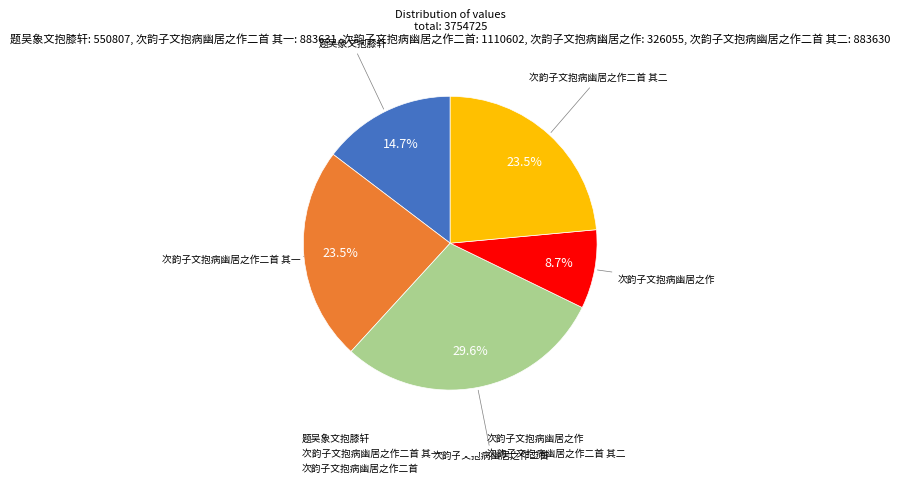

Does any single category account for the majority?

No